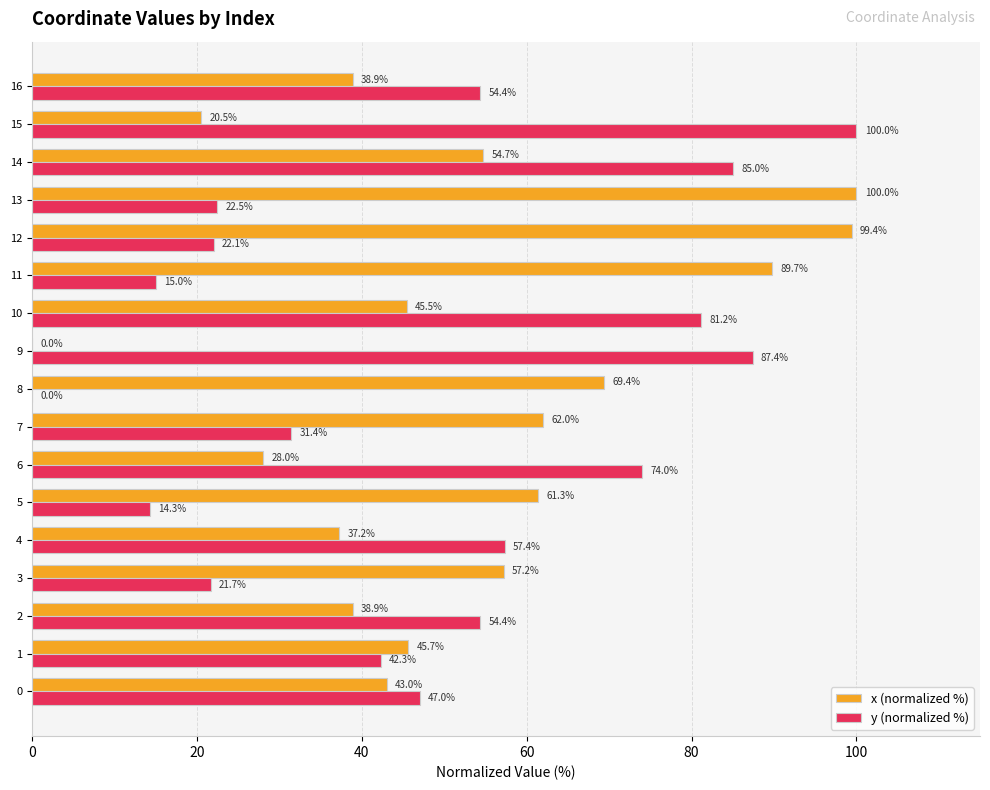

Is it true that y (normalized %) equals 22.7 at 9?

False